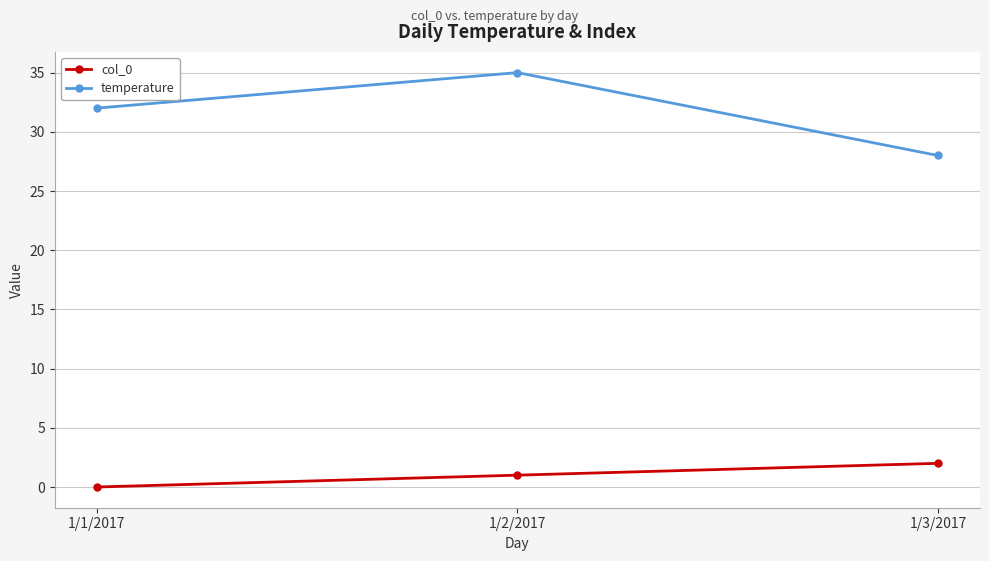

Does the chart display data point markers on the line(s)?

Yes